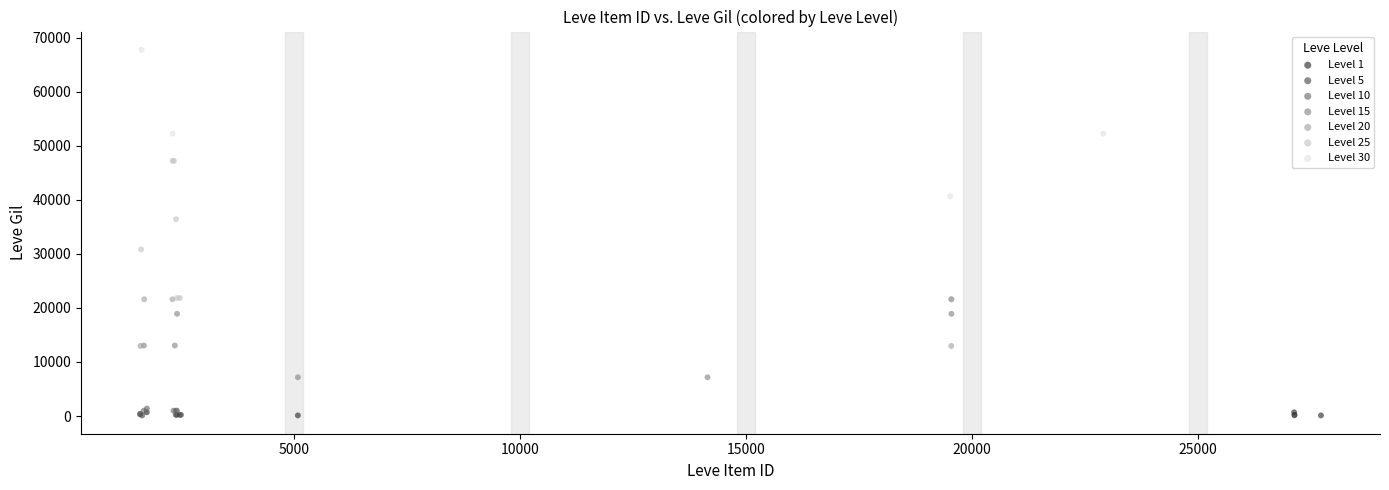

Which series reaches the maximum Y coordinate?

Level 30